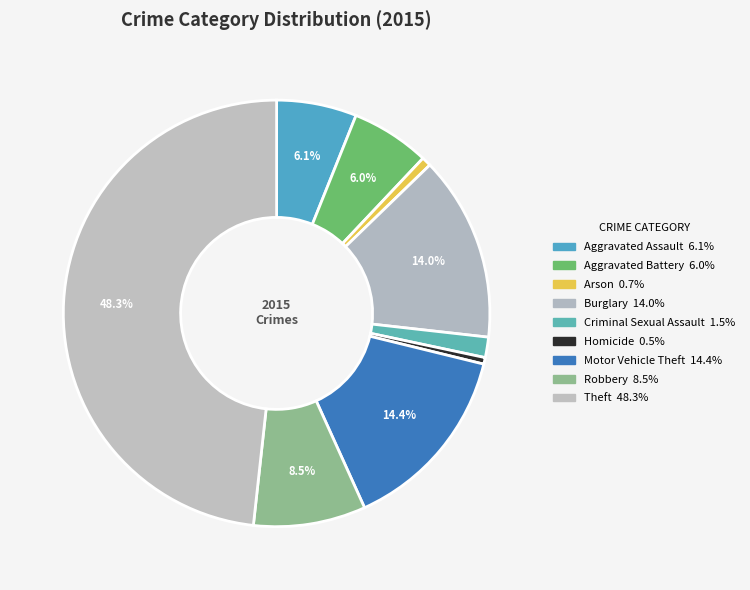

To the nearest percent, what portion does Aggravated Assault represent?

6%